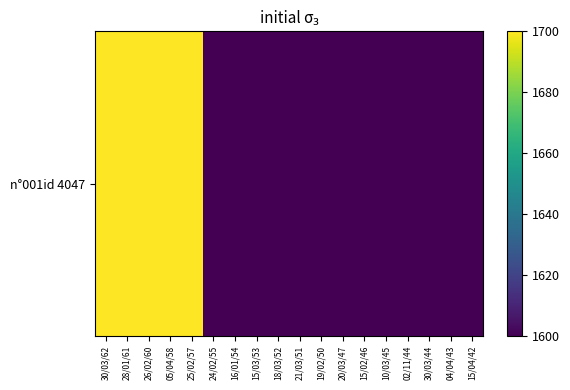

How many values are between 1600 and 1700?

18